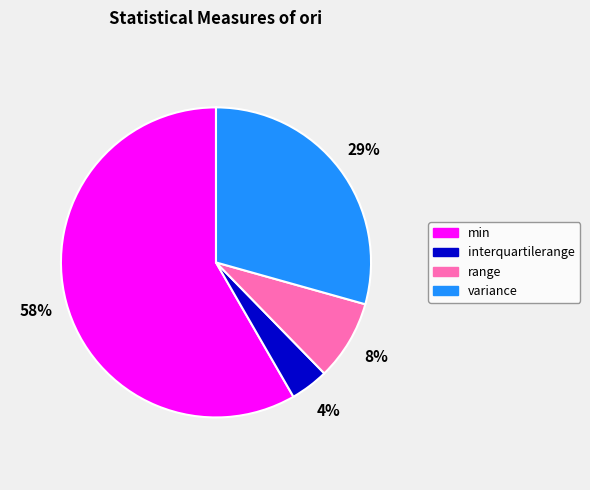

To the nearest percent, what is the difference between the variance and min slice percentages?

29%